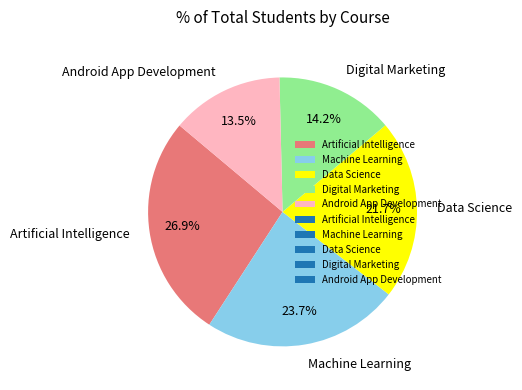

Do Machine Learning and Android App Development together represent more than half of the pie?

No